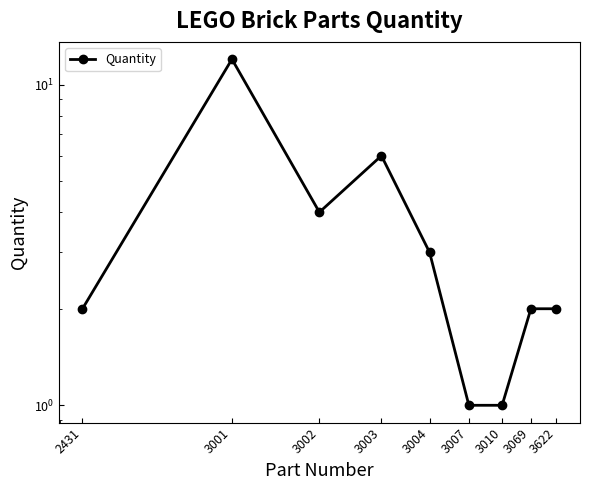

At which label is the value closest to 6?

3003